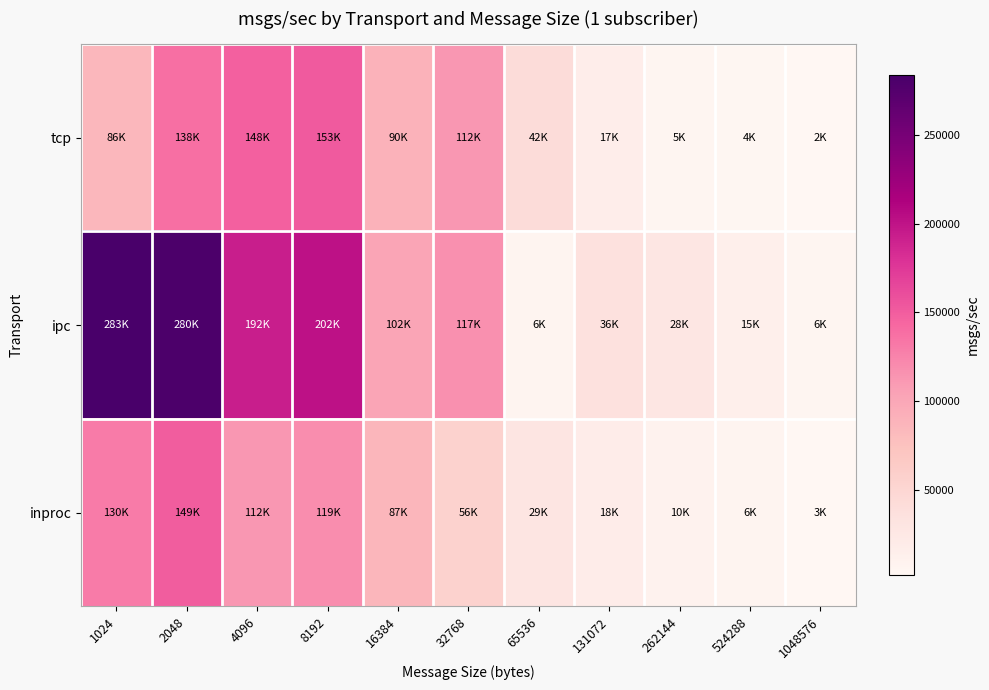

Which series has the largest range (max minus min)?

ipc